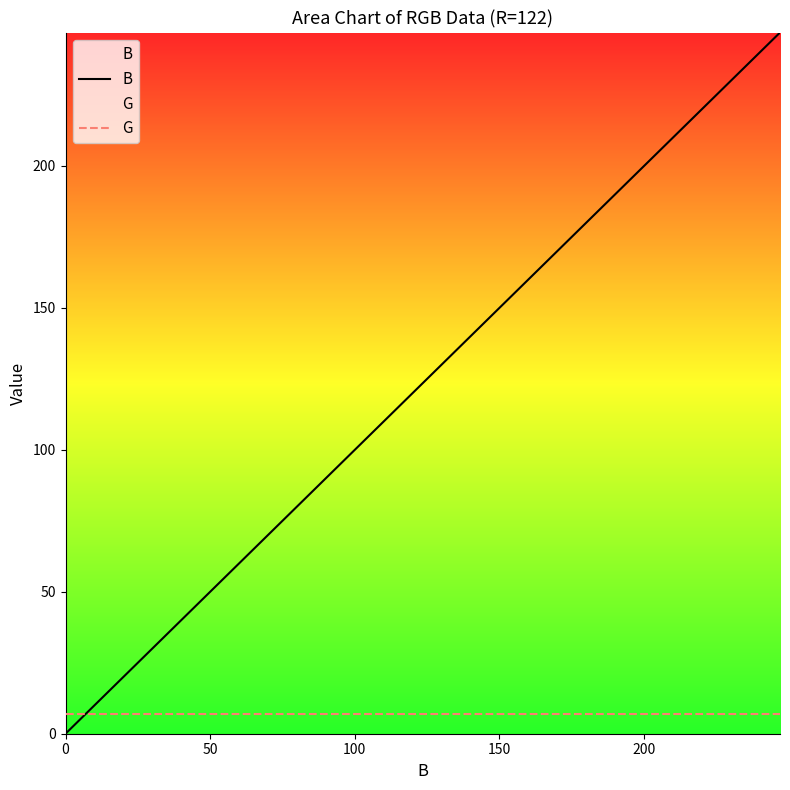

What is the highest value of the G series?

7